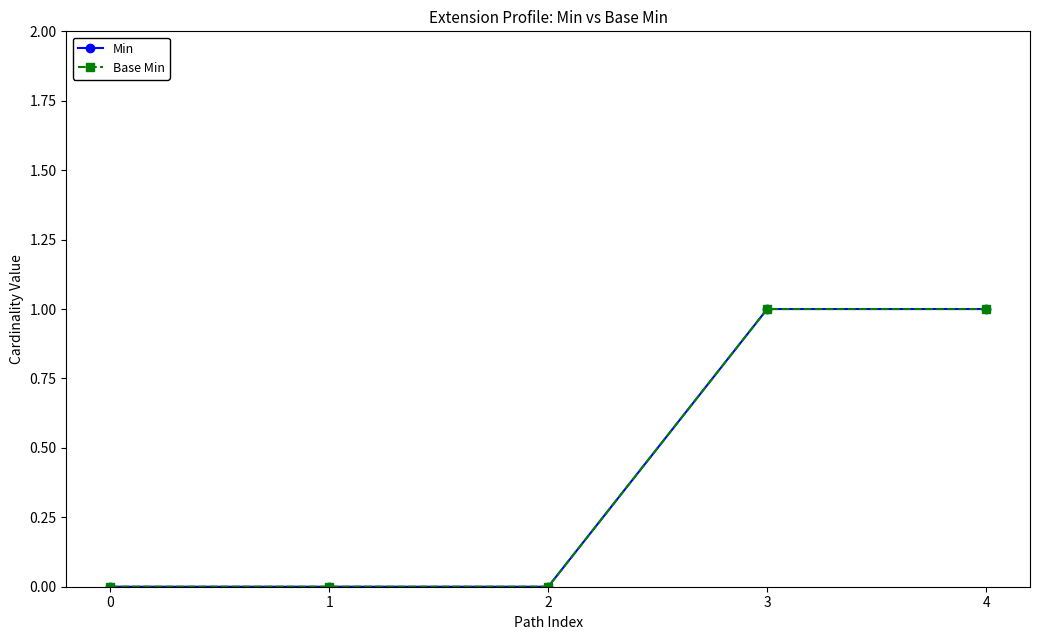

Does the chart have visible grid lines?

No